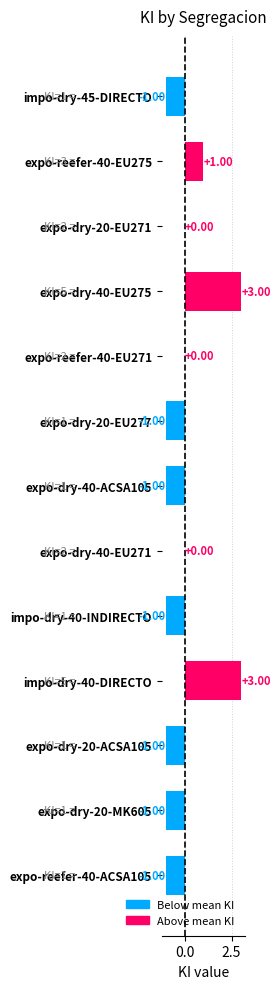

Which has a higher value, expo-dry-40-EU275 or expo-dry-20-EU271?

expo-dry-40-EU275